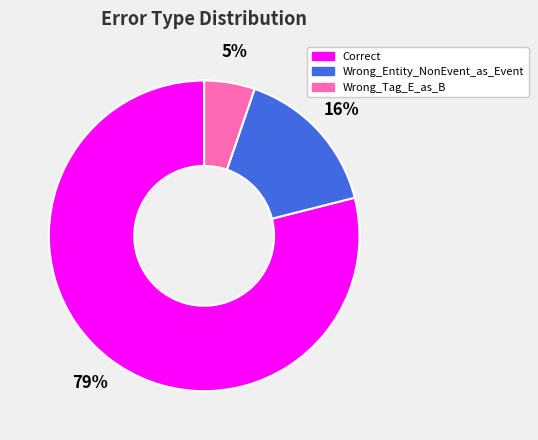

Count the number of slices in the pie.

3